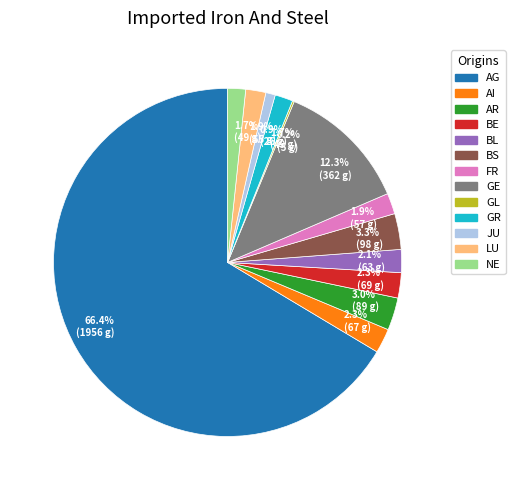

Which category accounts for the majority?

AG